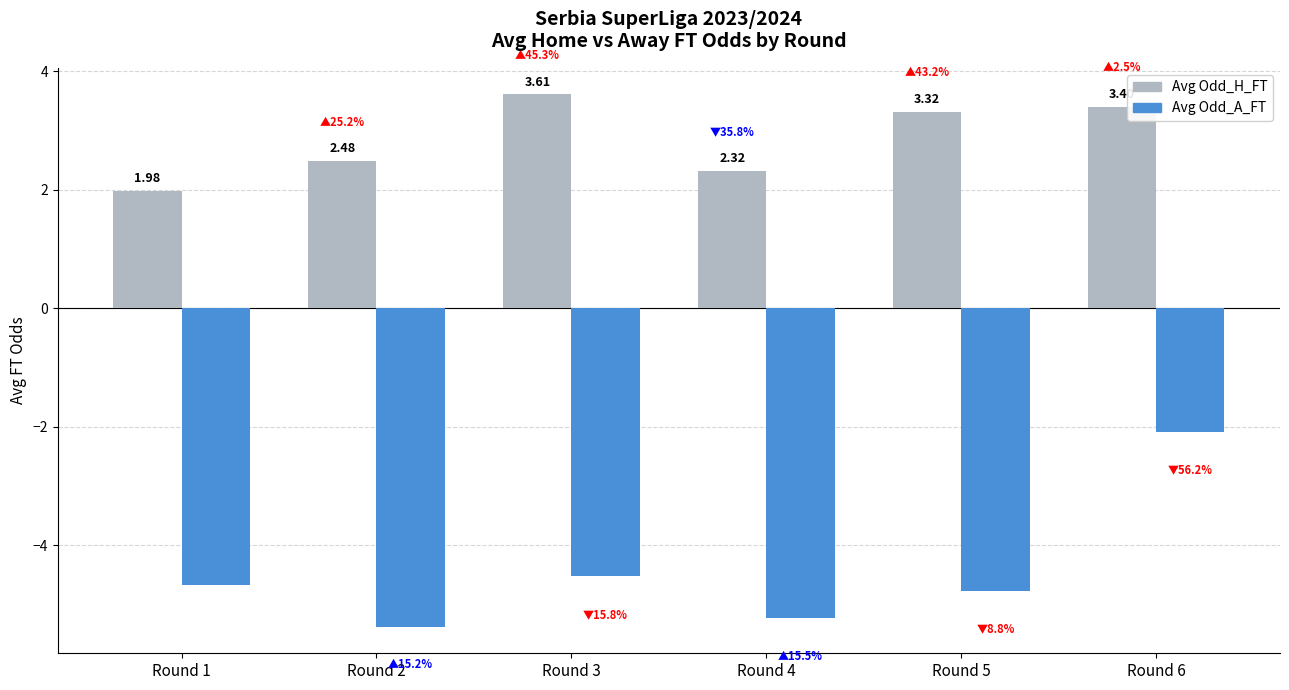

What are all the series names shown in the legend?

Avg Odd_H_FT, Avg Odd_A_FT